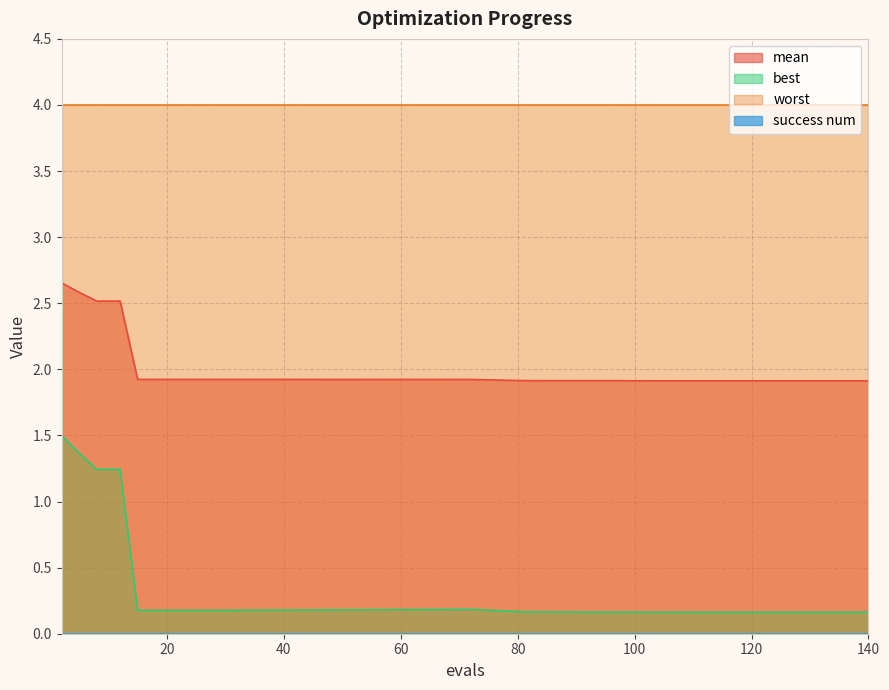

True or false: mean has more than 0 points higher than both neighbors.

False